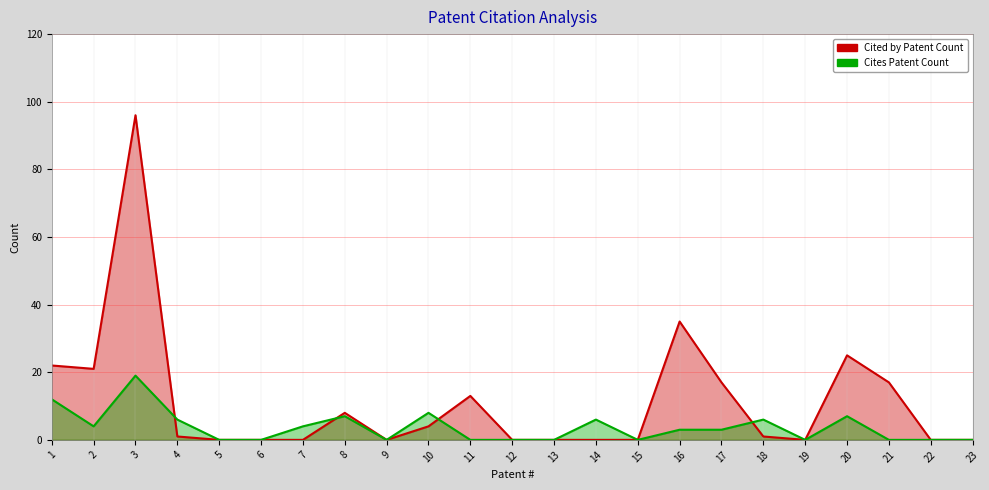

List the series in order of their overall mean, lowest first.

Cites Patent Count, Cited by Patent Count